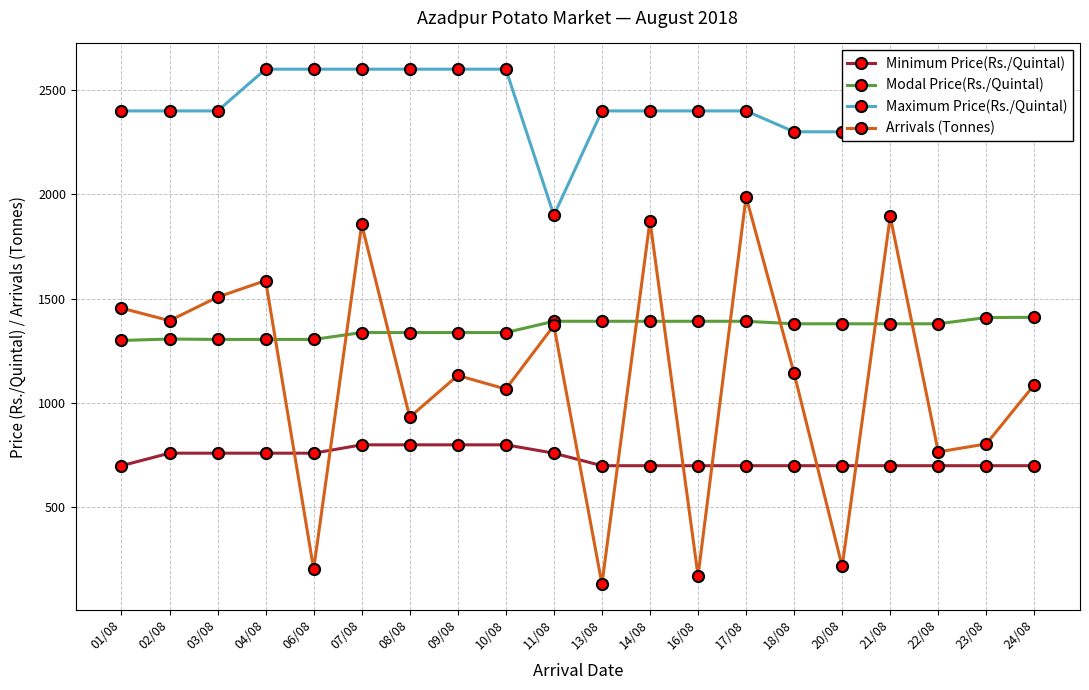

What is the difference between the highest and lowest values at 11/08?

1140.0